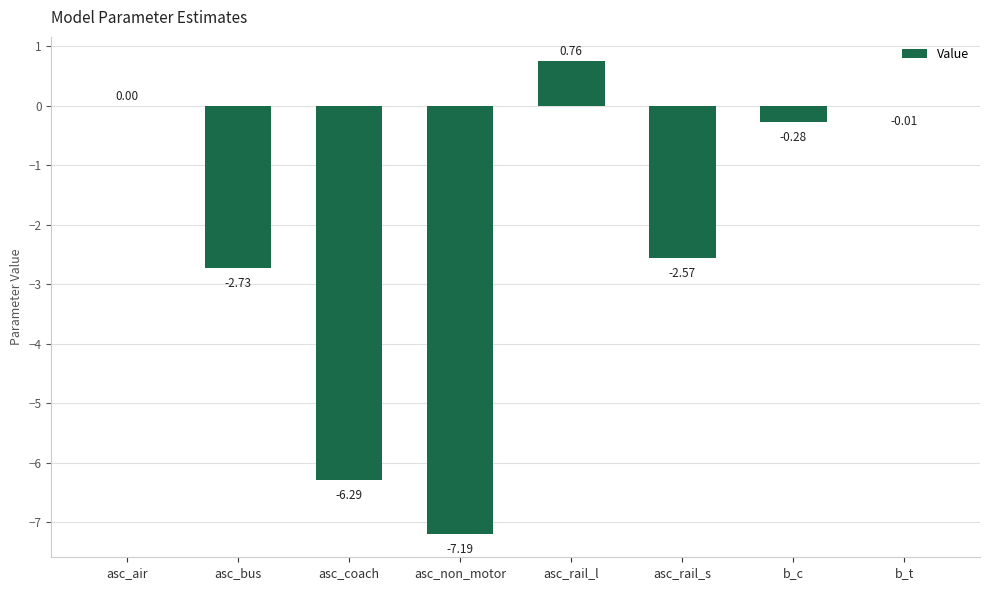

The chart shows a value of 0.0 at asc_air. True or false?

True